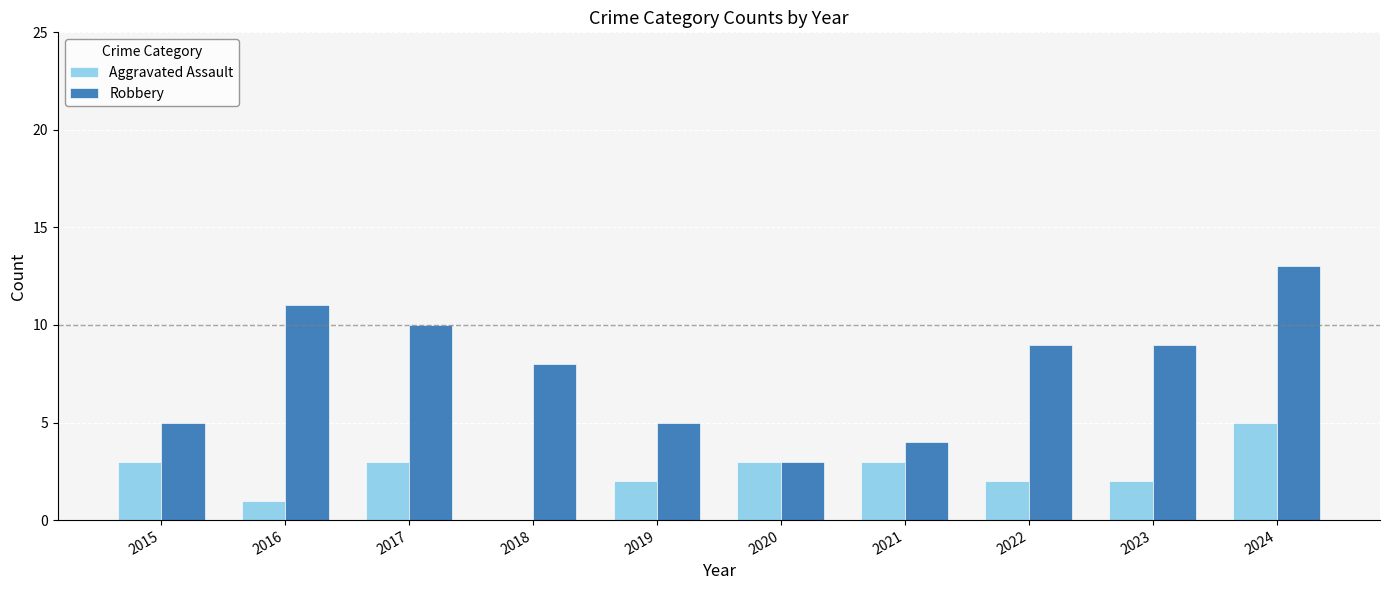

How many data points does each series have?

10